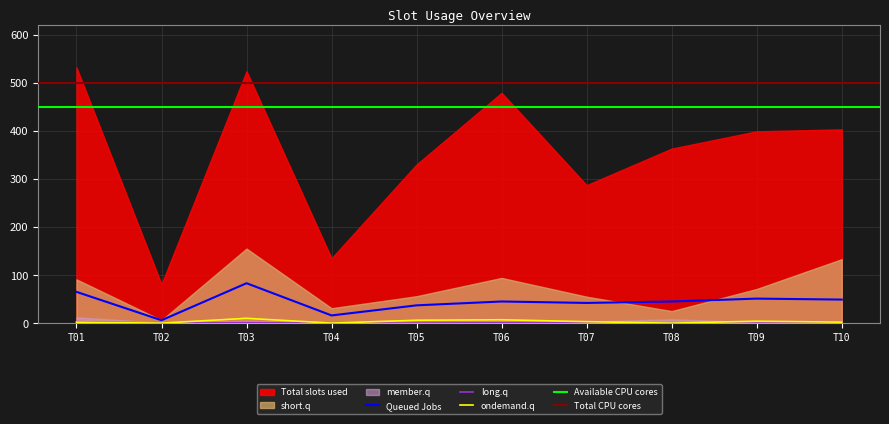

Does the chart have visible grid lines?

Yes